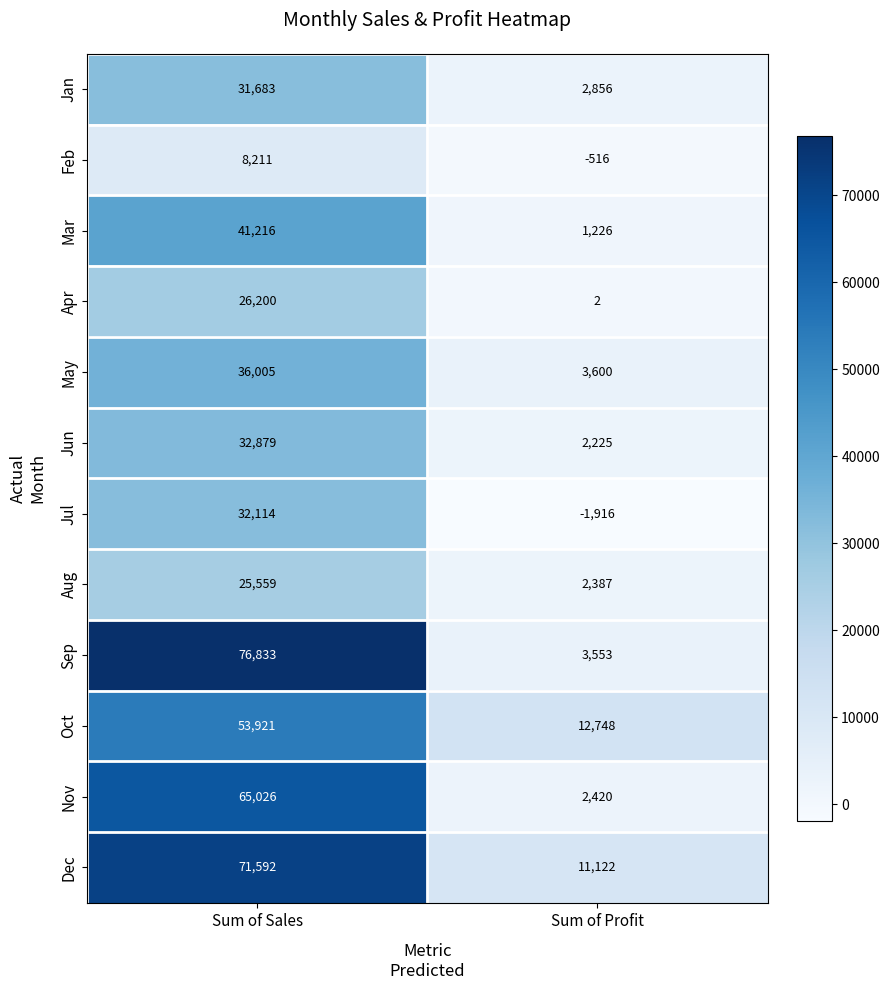

At how many categories does at least one series exceed 54492?

1